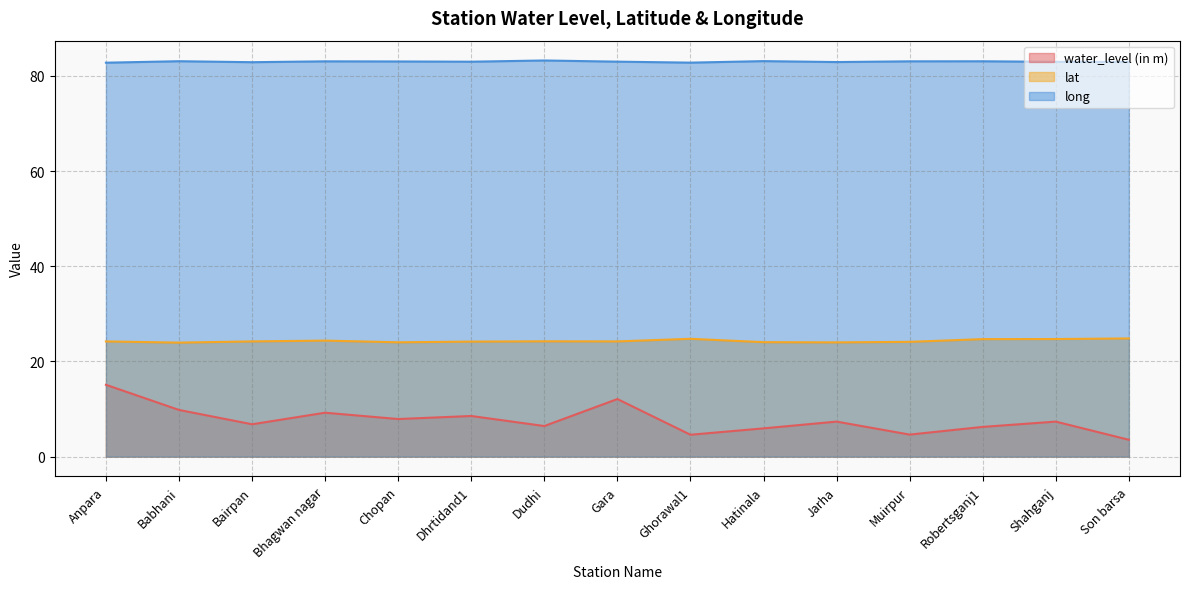

What are all the series names shown in the legend?

water_level (in m), lat, long